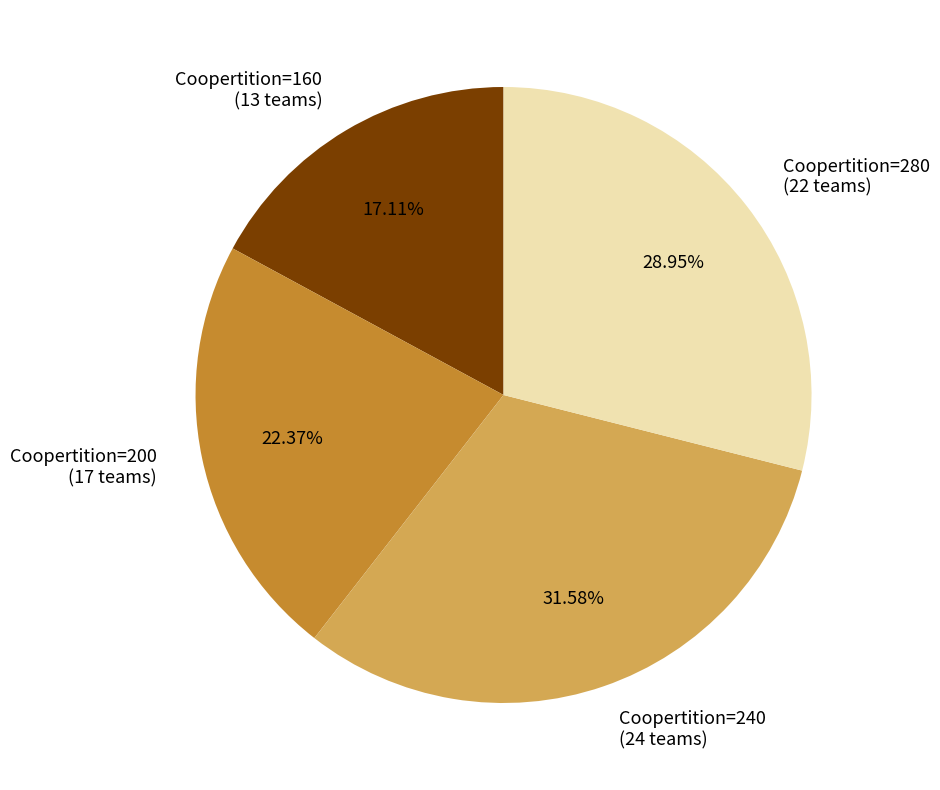

Which has a higher value, Coopertition=240 (24 teams) or Coopertition=280 (22 teams)?

Coopertition=240 (24 teams)